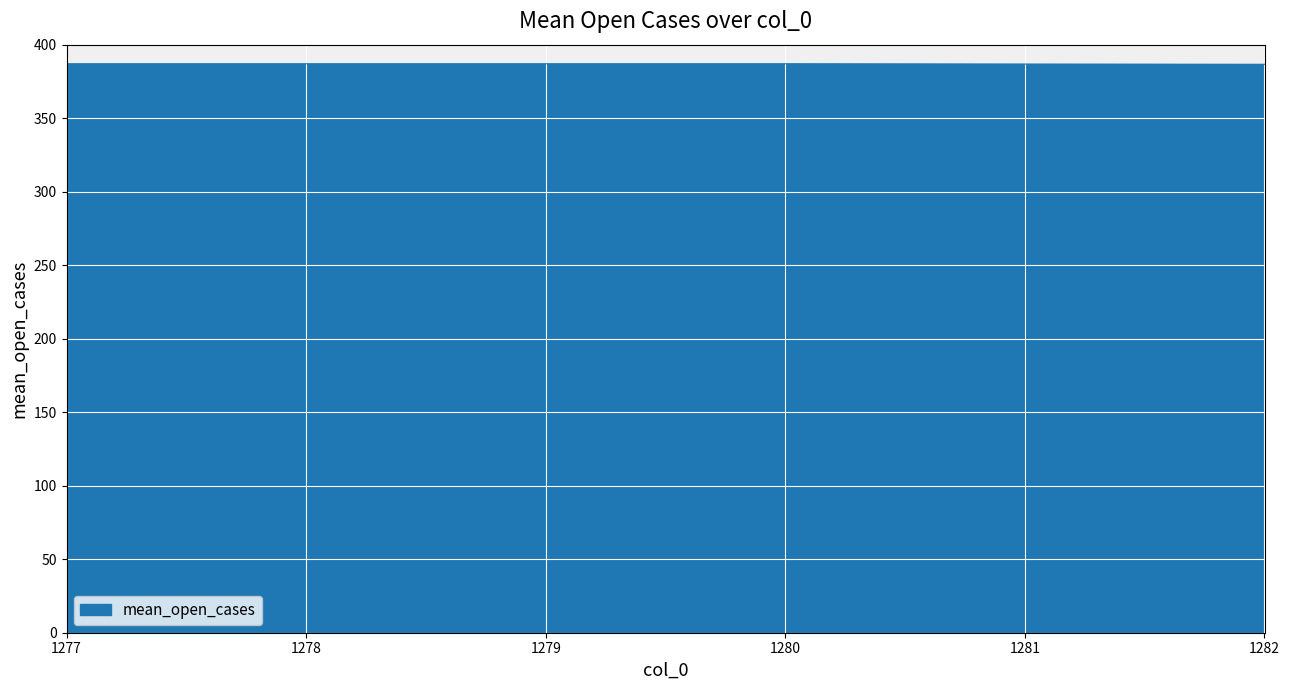

True or false: the data shows 679.3 at 1280.

False